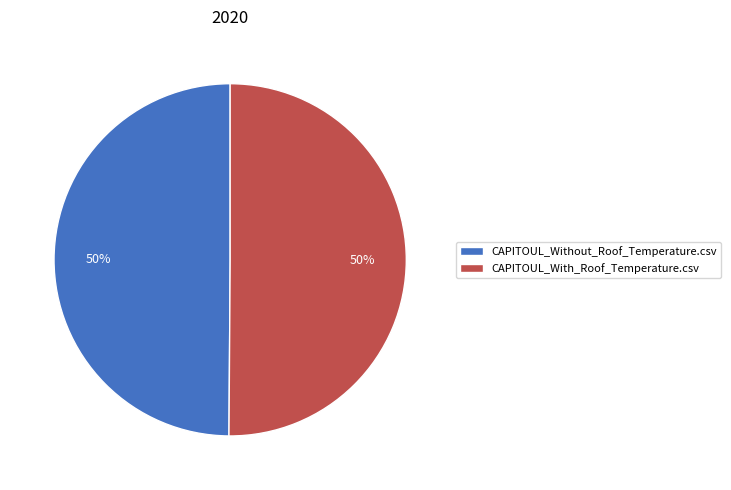

Count the number of slices in the pie.

2